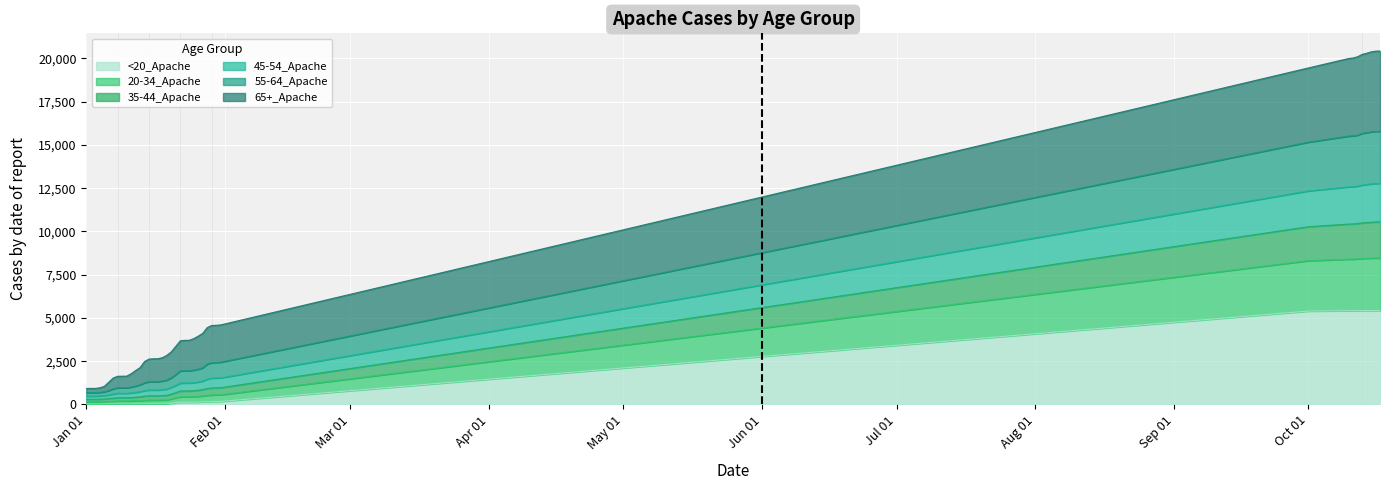

True or false: <20_Apache and 20-34_Apache cross at least once.

False